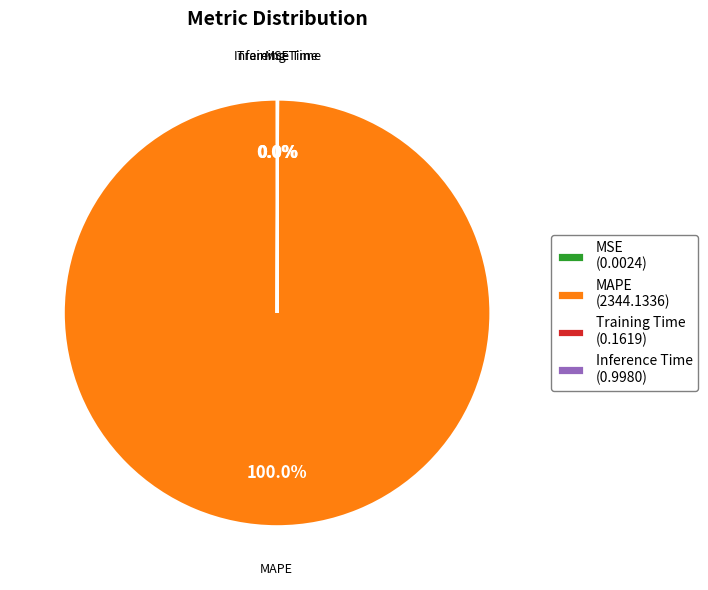

Which slice represents more than half of the pie?

MAPE (2344.1336)